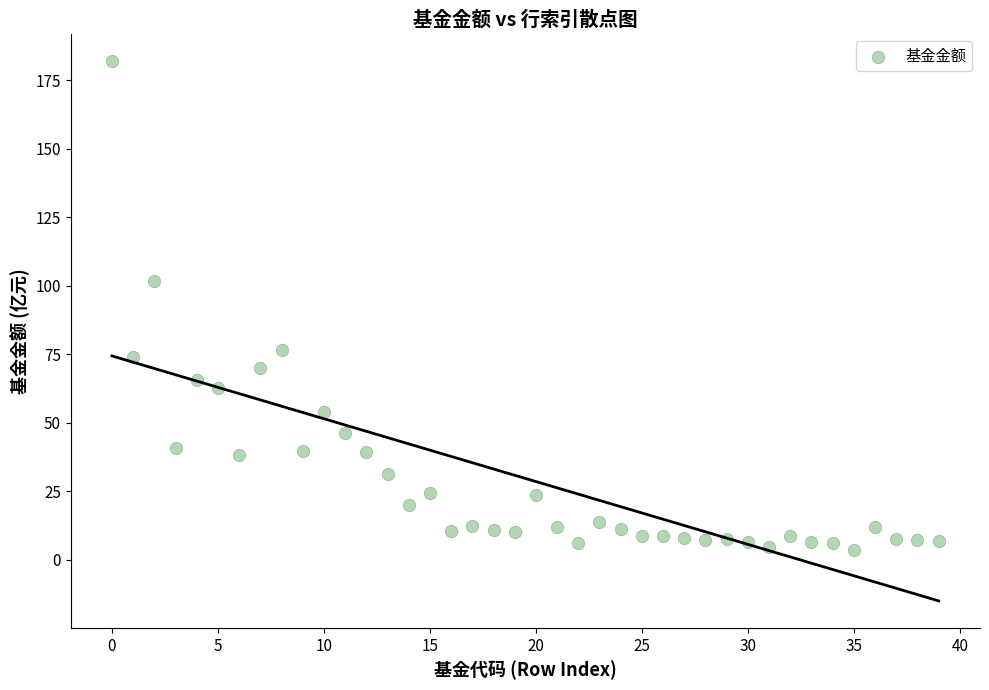

What is the range of Y values (max minus min)?

178.6